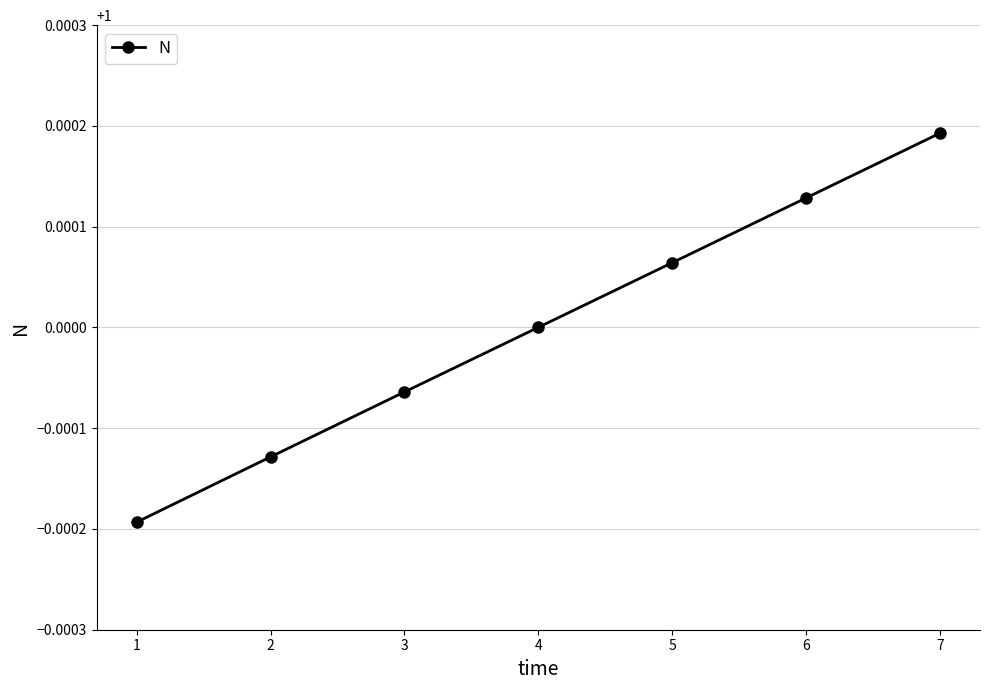

What is the sum of the values at 5 and 7?

2.0